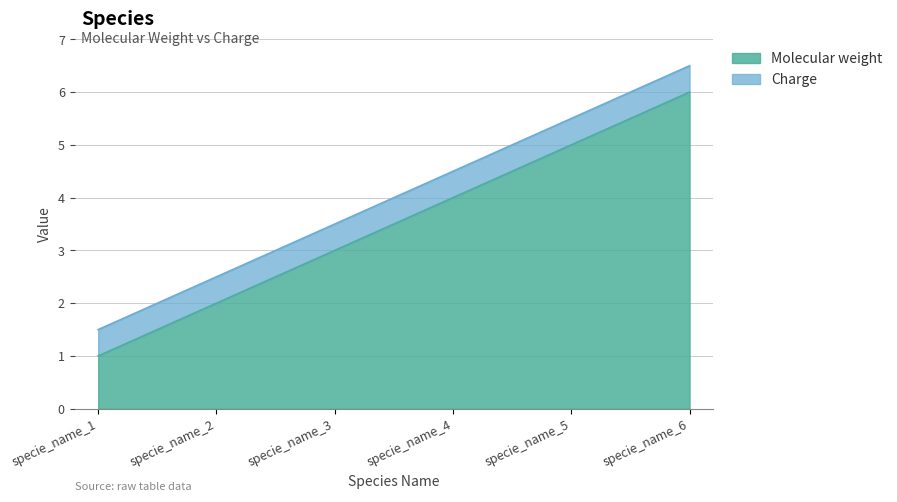

Rank the categories by value from highest to lowest.

specie_name_6, specie_name_5, specie_name_4, specie_name_3, specie_name_2, specie_name_1